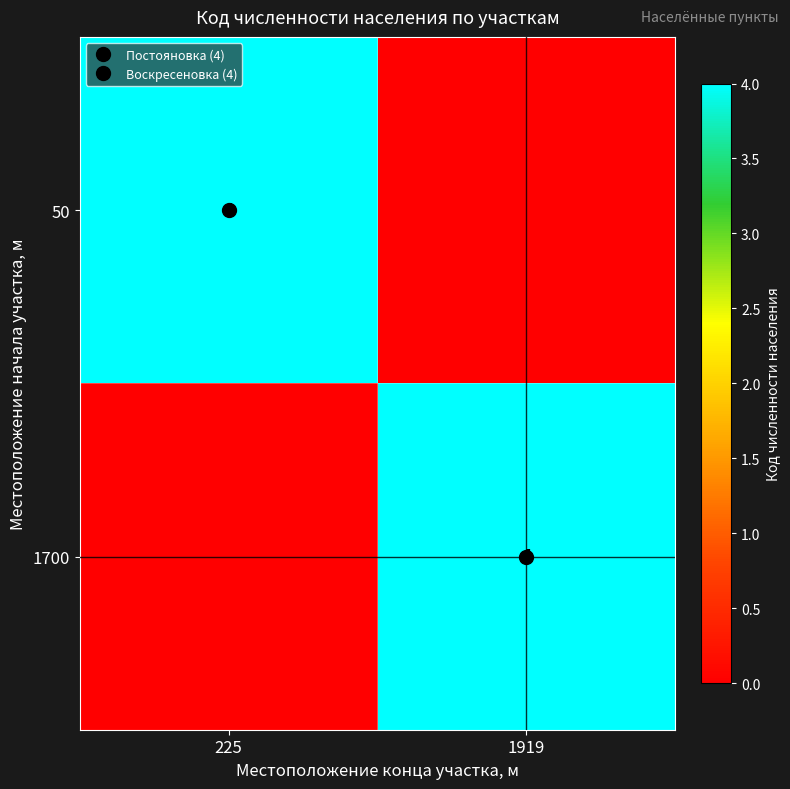

Is it true that 50 equals 1 at 225?

False